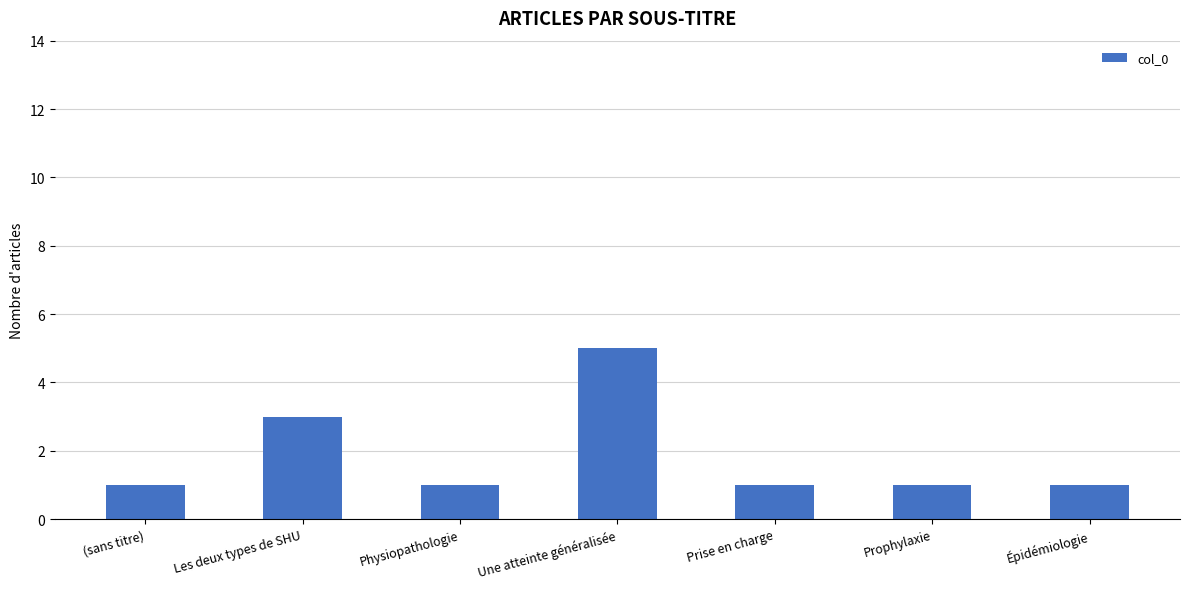

Are the bars horizontal?

No